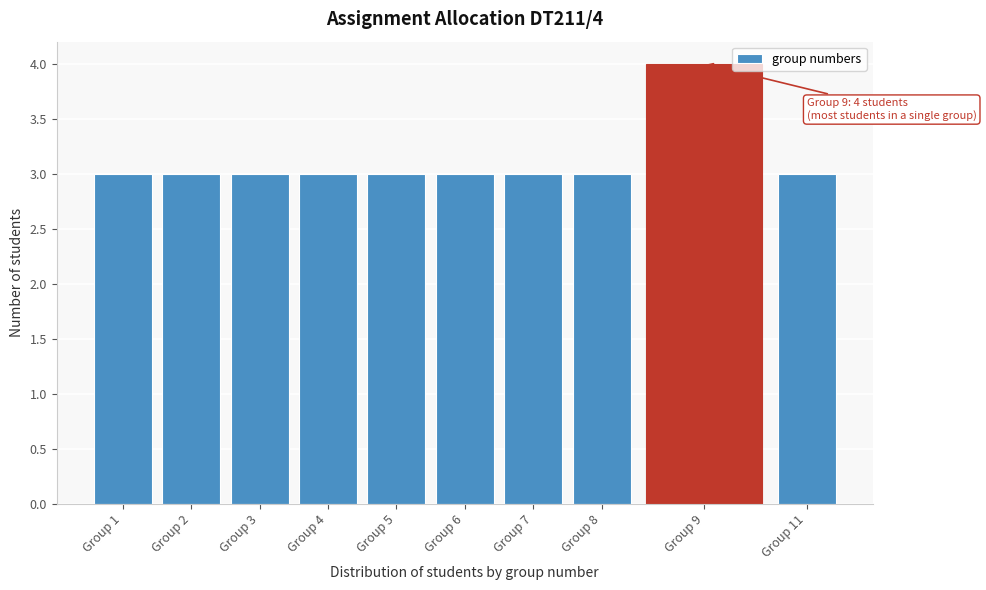

Reading right to left, extract all data points from this chart.

3	4	3	3	3	3	3	3	3	3